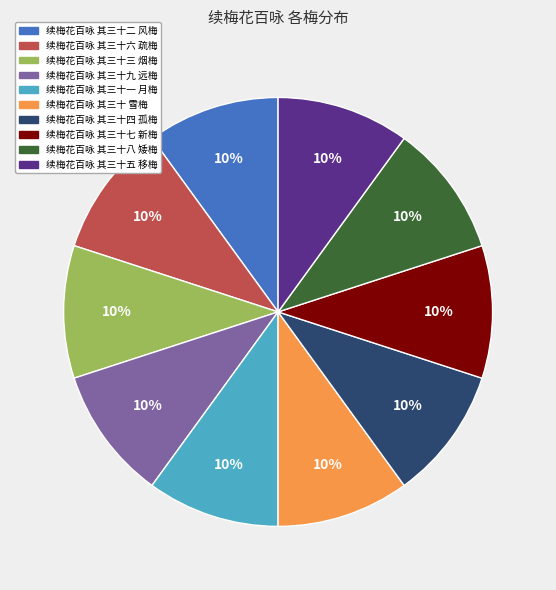

The 续梅花百咏 其三十四 孤梅 slice represents 16% of the pie. True or false?

False